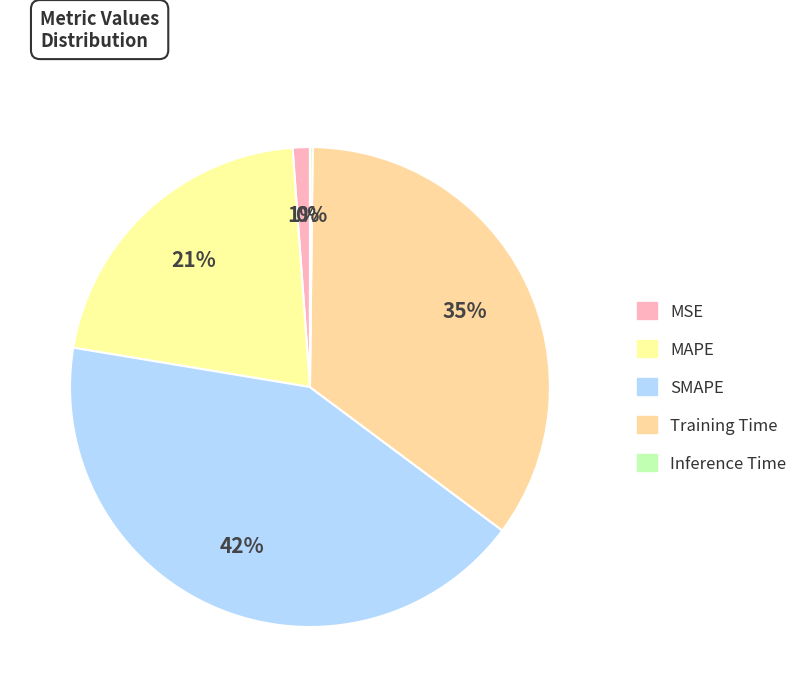

To the nearest percent, what is the difference between the largest and smallest slice percentages?

42%